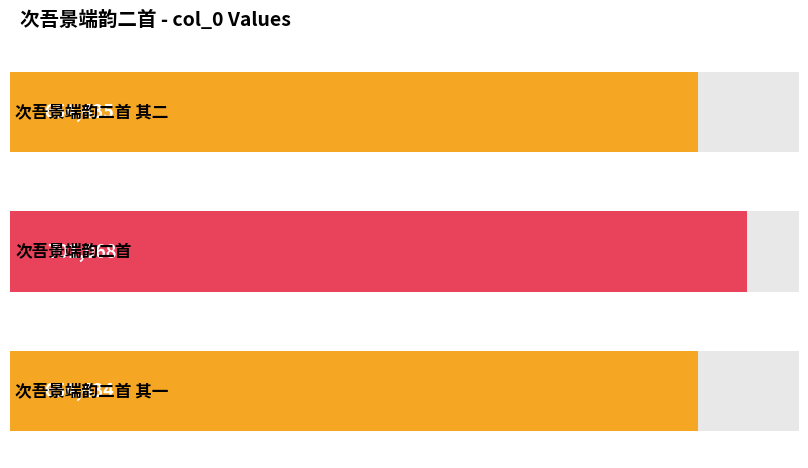

What position from the left is 次吾景端韵二首?

2